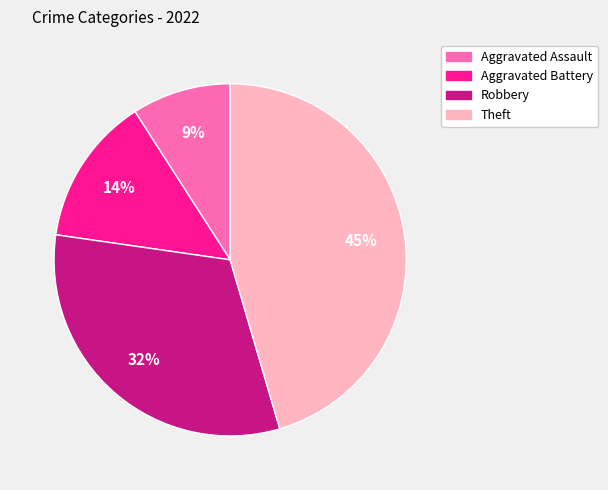

To the nearest percent, what is the difference between the Robbery and Aggravated Assault slice percentages?

23%